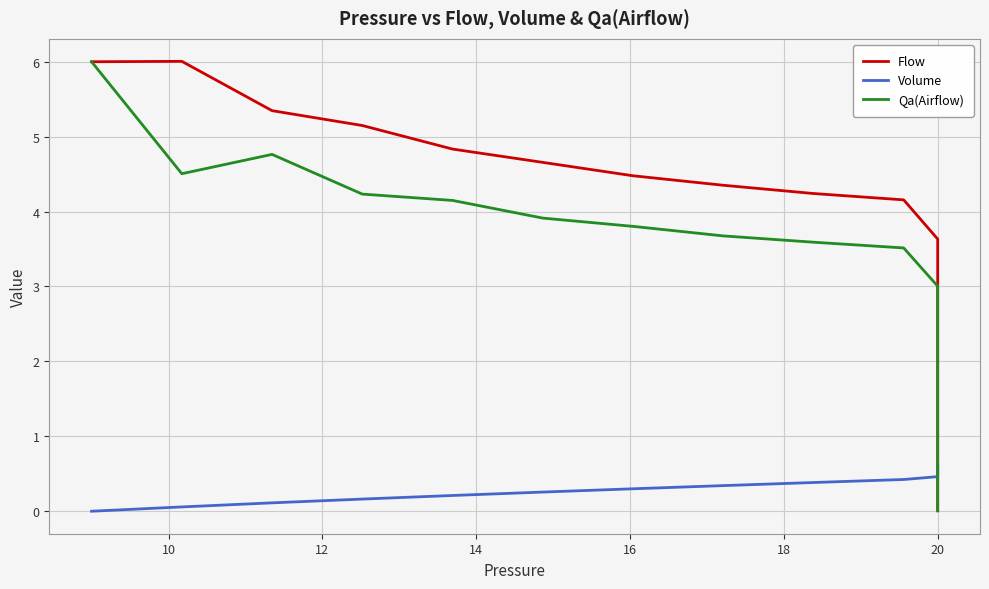

Which series changed the most between 10 and 15?

Flow